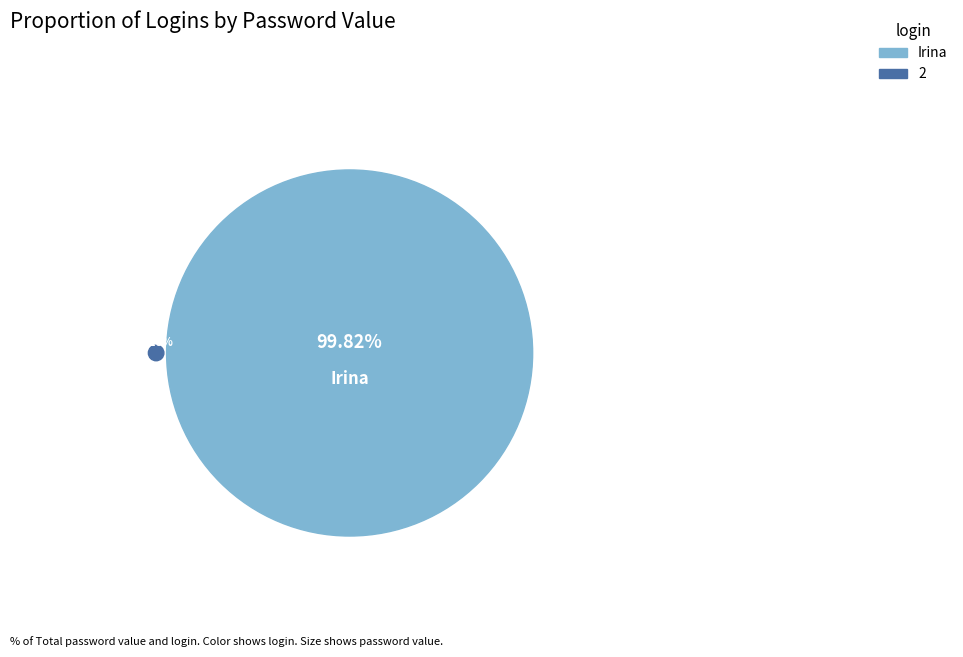

Which slice represents more than half of the pie?

Irina